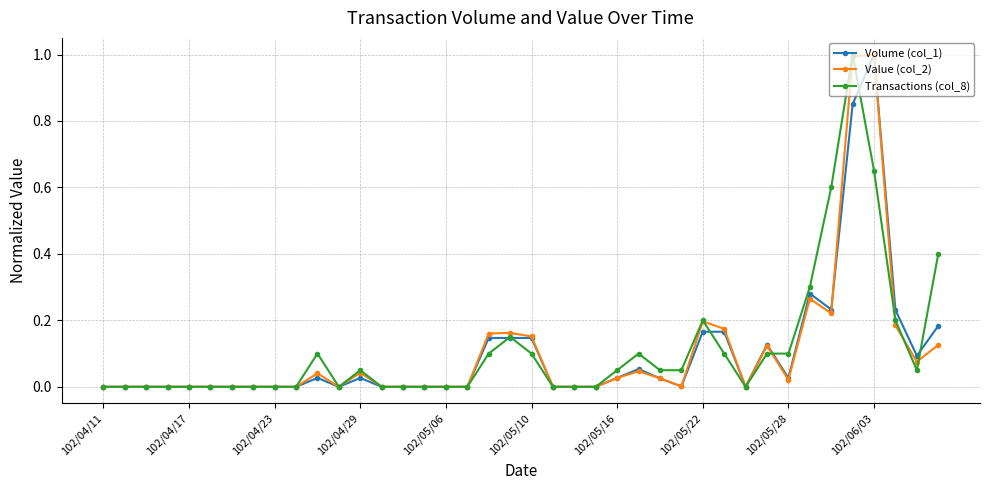

True or false: Transactions (col_8) has more than 1 points higher than both neighbors.

True